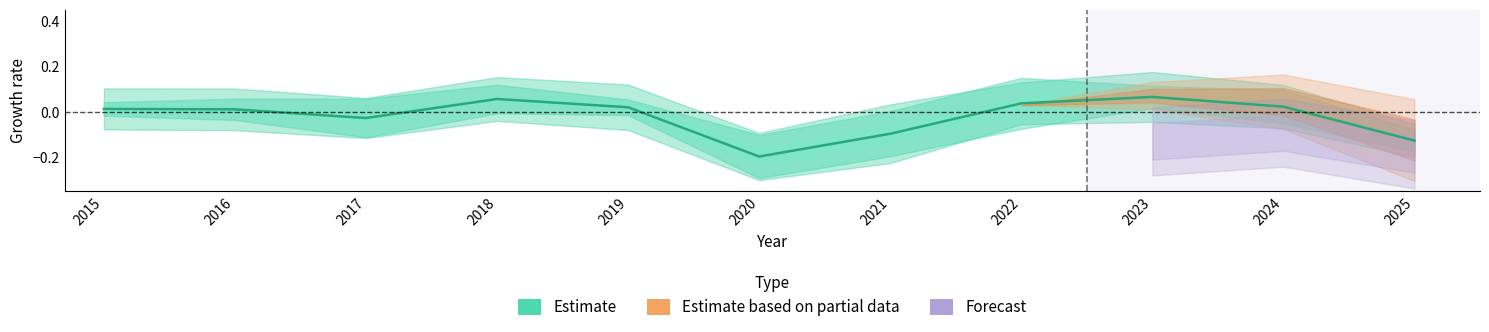

The chart shows a value of -0.0 at 2017. True or false?

True